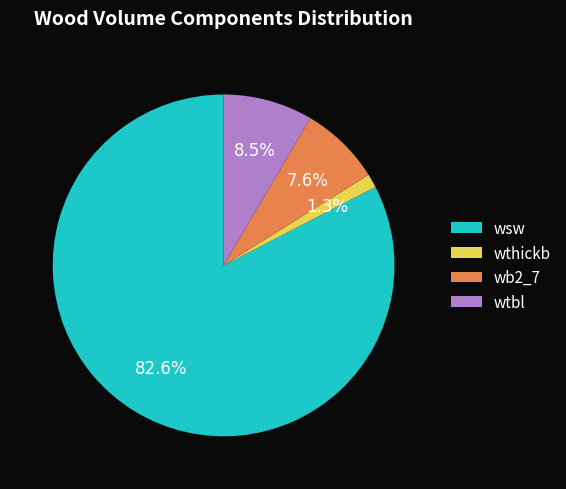

Does wtbl represent more than half of the total?

No